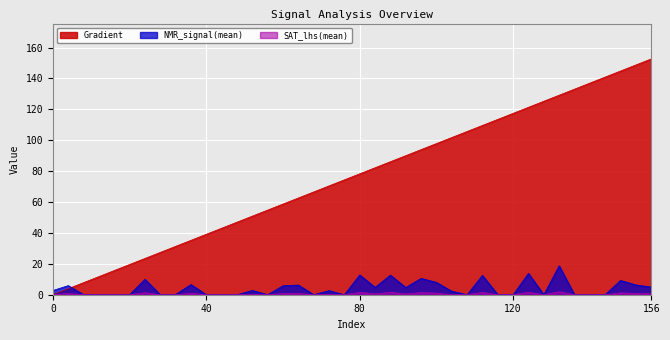

Which series changed the most between 24 and 48?

Gradient